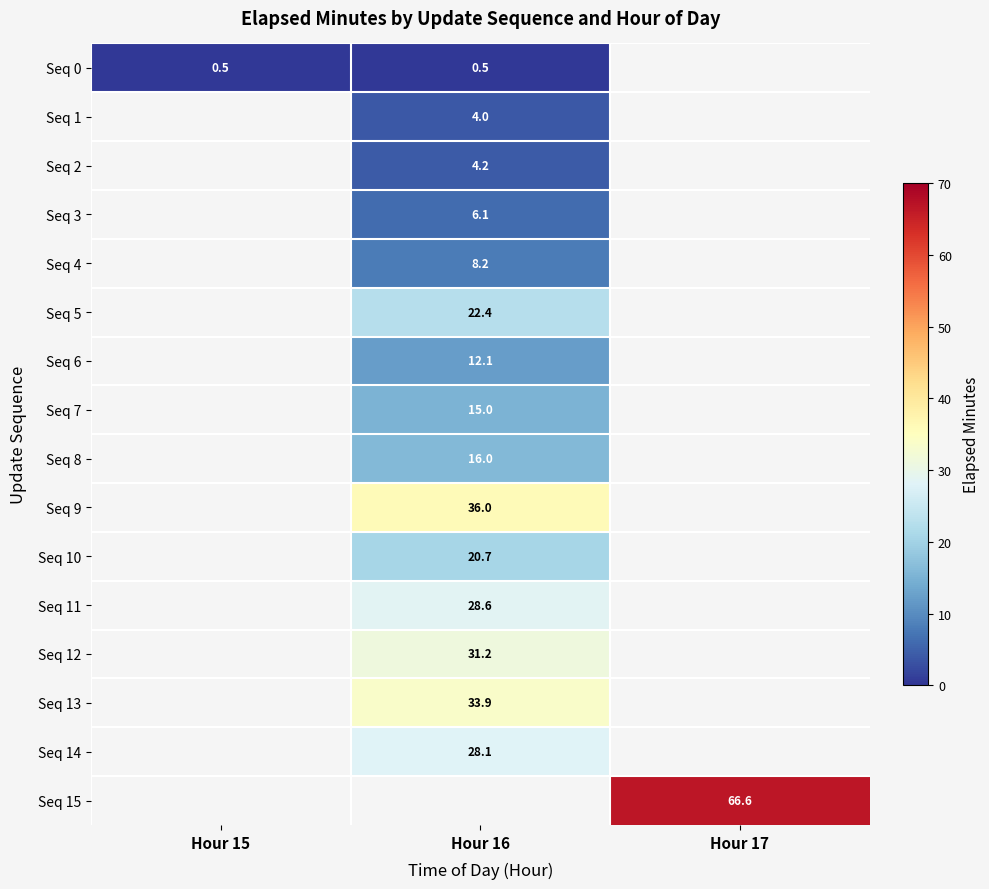

At which label does Seq 4 first exceed 8?

Hour 16